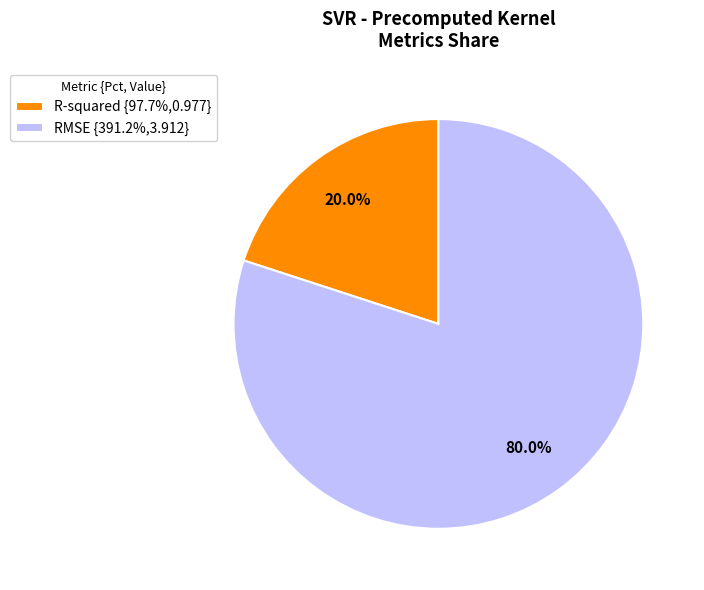

What percentage is the R-squared slice, to the nearest percent?

20%